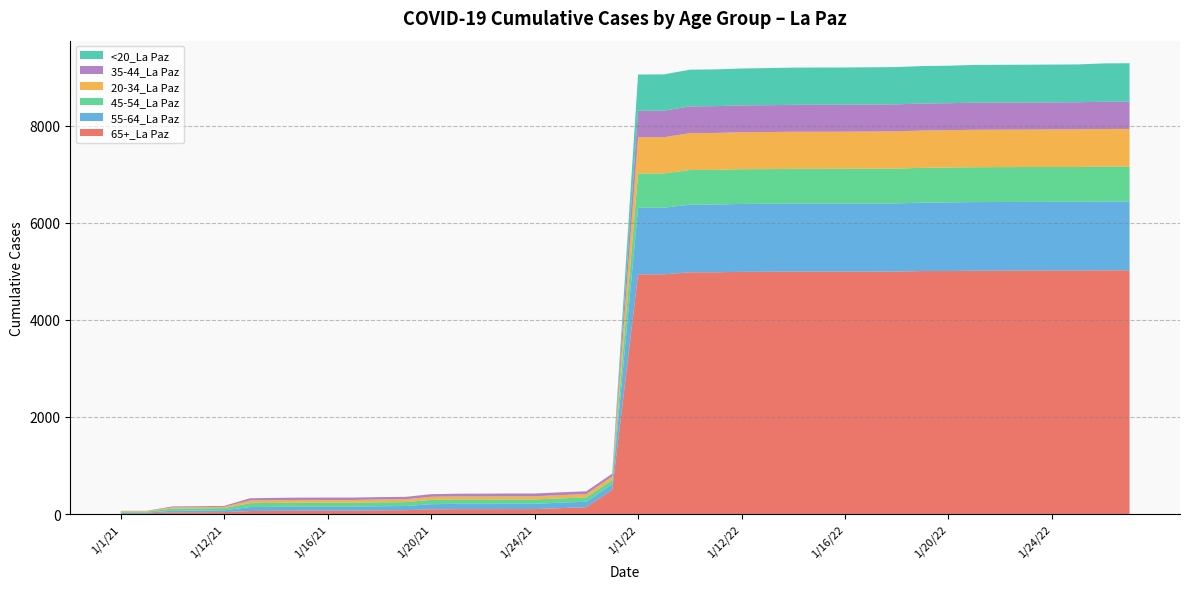

Reading right to left, extract all data points from this chart.

65+_La Paz: 5021	5020	5017	5017	5016	5014	5012	5006	5006	4995	4994	4994	4994	4994	4991	4989	4980	4980	4939	4938	498	142	123	103	103	102	102	97	81	77	71	71	71	68	63	41	37	34	16	16
55-64_La Paz: 1417	1417	1414	1414	1414	1414	1414	1413	1408	1404	1403	1402	1401	1401	1399	1399	1395	1392	1372	1372	115	113	112	110	110	110	110	107	85	85	82	82	82	82	82	38	37	36	14	14
45-54_La Paz: 720	720	718	718	718	718	718	718	718	717	717	716	716	716	715	715	714	714	705	705	92	89	89	89	89	89	89	88	81	81	81	81	81	81	81	45	43	43	22	22
20-34_La Paz: 775	774	774	773	771	771	771	769	768	767	766	764	764	764	763	762	761	760	746	746	70	69	67	66	66	65	65	65	58	58	57	57	57	55	54	26	26	26	10	10
35-44_La Paz: 561	561	559	558	558	558	558	556	556	556	555	555	555	554	553	553	552	551	547	547	57	57	57	56	56	55	53	53	49	49	49	49	48	48	47	19	19	19	5	5
<20_La Paz: 792	790	779	778	778	778	778	772	772	768	767	767	767	766	765	759	757	756	747	745	1	1	1	1	1	1	1	1	1	1	1	1	1	1	0	0	0	0	0	0